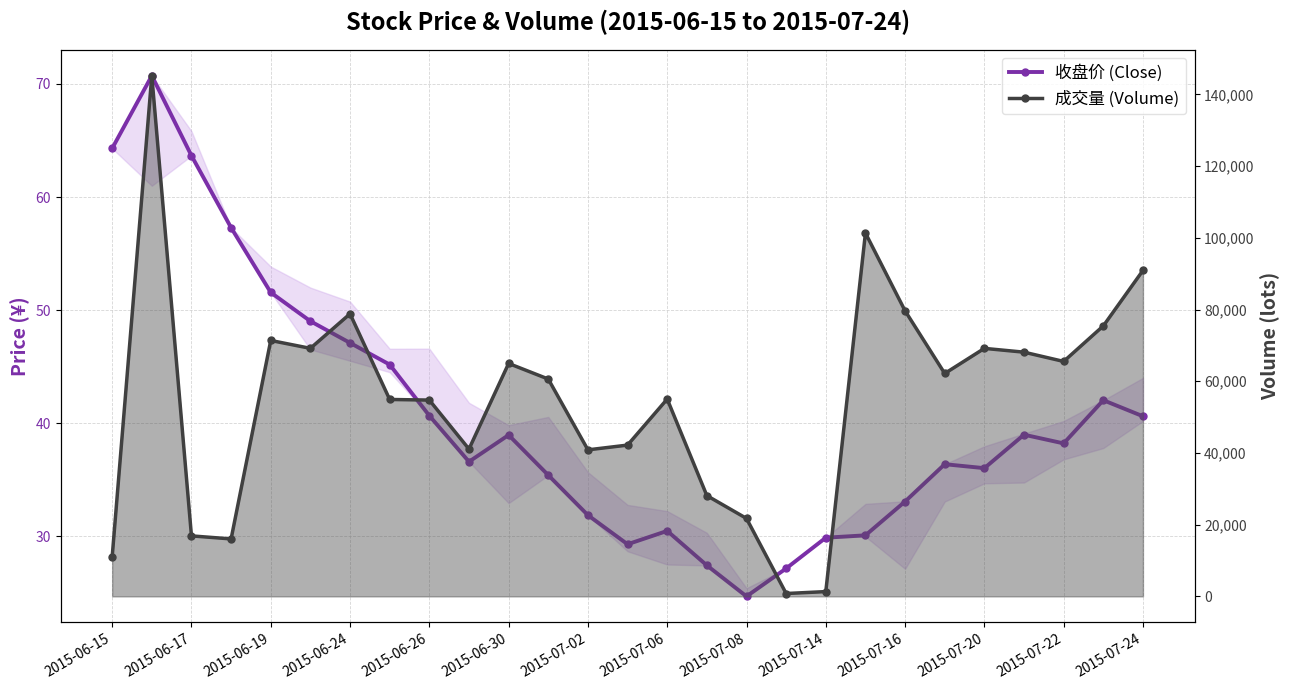

How many data points in 成交量 (Volume) are less than 60622?

13